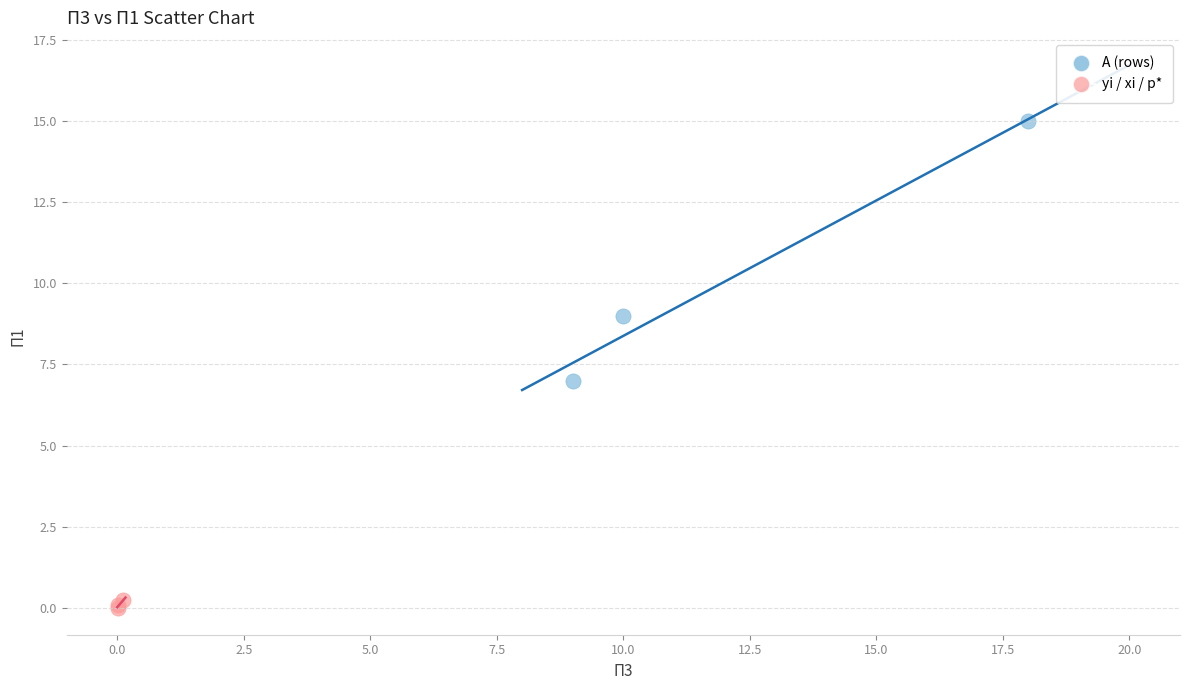

Which series contains the lowest Y value?

yi / xi / p*